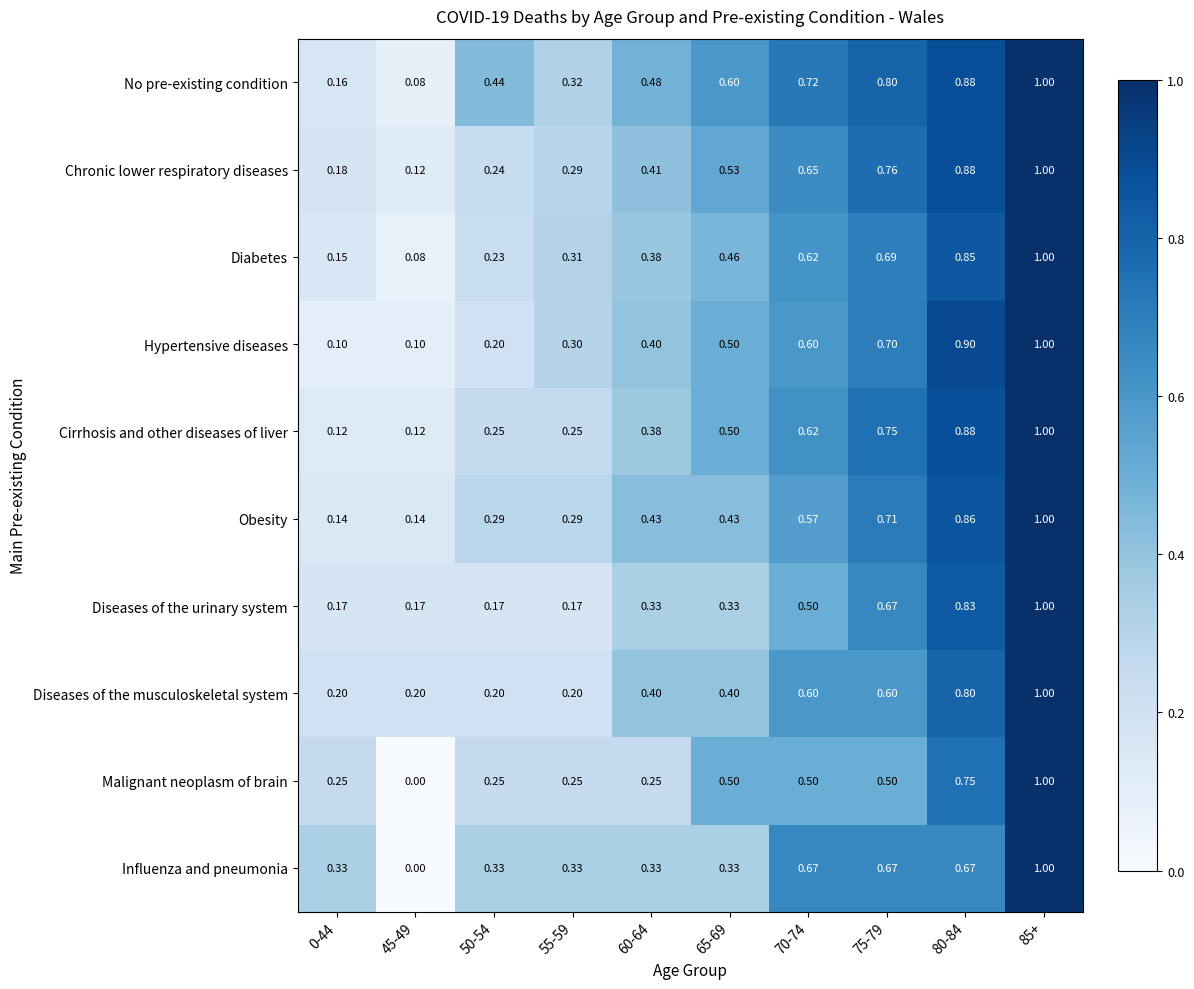

At which category does the chart reach its minimum across all series?

45-49